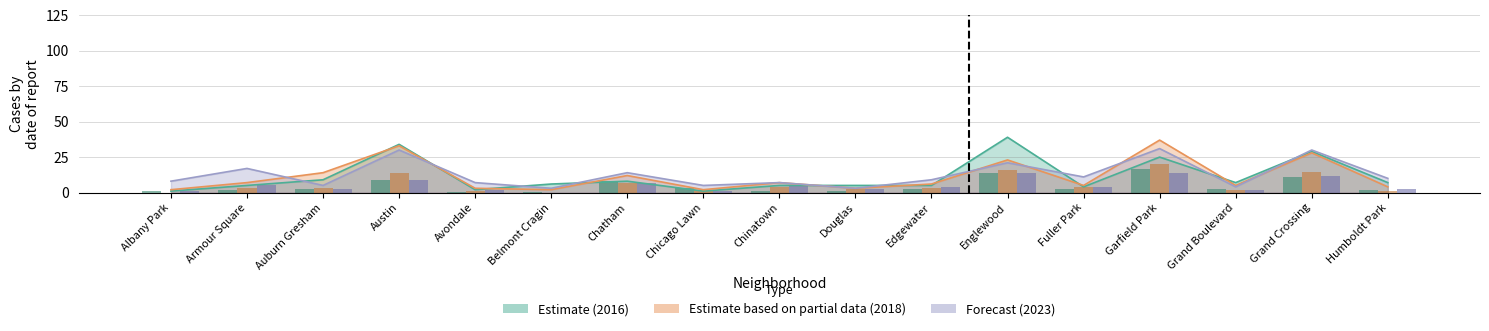

Reading left to right, extract all data points from this chart.

2017: Albany Park=0.8	Armour Square=1.6	Auburn Gresham=2.4	Austin=8.8	Avondale=0.4	Belmont Cragin=0.4	Chatham=8.0	Chicago Lawn=3.2	Chinatown=0.8	Douglas=1.2	Edgewater=2.8	Englewood=13.6	Fuller Park=2.8	Garfield Park=16.4	Grand Boulevard=2.4	Grand Crossing=10.8	Humboldt Park=1.6
2022: Albany Park=0.8	Armour Square=5.2	Auburn Gresham=2.8	Austin=8.8	Avondale=1.6	Belmont Cragin=0.0	Chatham=6.4	Chicago Lawn=0.8	Chinatown=5.2	Douglas=2.4	Edgewater=3.6	Englewood=13.6	Fuller Park=3.6	Garfield Park=14.0	Grand Boulevard=1.6	Grand Crossing=11.6	Humboldt Park=2.4
2018: Albany Park=2.0	Armour Square=7.0	Auburn Gresham=14.0	Austin=33.0	Avondale=3.0	Belmont Cragin=2.0	Chatham=12.0	Chicago Lawn=2.0	Chinatown=7.0	Douglas=3.0	Edgewater=6.0	Englewood=23.0	Fuller Park=5.0	Garfield Park=37.0	Grand Boulevard=5.0	Grand Crossing=28.0	Humboldt Park=4.0
2023: Albany Park=8.0	Armour Square=17.0	Auburn Gresham=5.0	Austin=30.0	Avondale=7.0	Belmont Cragin=3.0	Chatham=14.0	Chicago Lawn=5.0	Chinatown=7.0	Douglas=3.0	Edgewater=9.0	Englewood=21.0	Fuller Park=11.0	Garfield Park=31.0	Grand Boulevard=4.0	Grand Crossing=30.0	Humboldt Park=10.0
2019: Albany Park=0.0	Armour Square=3.2	Auburn Gresham=3.2	Austin=14.0	Avondale=1.2	Belmont Cragin=0.0	Chatham=6.4	Chicago Lawn=1.6	Chinatown=4.0	Douglas=2.4	Edgewater=3.2	Englewood=15.6	Fuller Park=3.6	Garfield Park=20.4	Grand Boulevard=1.6	Grand Crossing=14.4	Humboldt Park=1.2
2016: Albany Park=1.0	Armour Square=5.0	Auburn Gresham=9.0	Austin=34.0	Avondale=2.0	Belmont Cragin=6.0	Chatham=8.0	Chicago Lawn=1.0	Chinatown=5.0	Douglas=5.0	Edgewater=5.0	Englewood=39.0	Fuller Park=4.0	Garfield Park=25.0	Grand Boulevard=7.0	Grand Crossing=29.0	Humboldt Park=7.0